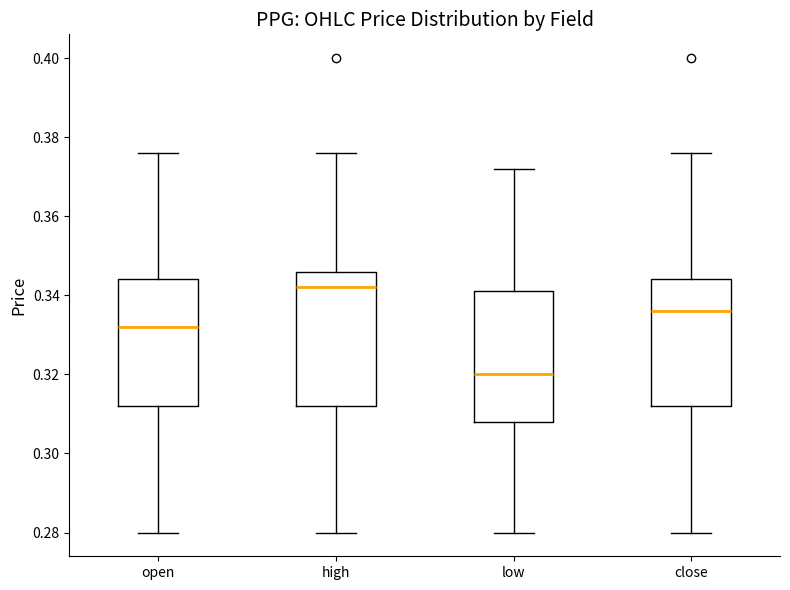

Reading left to right, read every box against the y-axis: the position of its median line, the range the box covers, and the ends of its whiskers. The values are not printed on the chart, so give them approximately, as read against the axis.

open: median 0.332, box 0.312 to 0.344, whiskers 0.280 to 0.376
high: median 0.342, box 0.312 to 0.346, whiskers 0.280 to 0.376
low: median 0.320, box 0.308 to 0.342, whiskers 0.280 to 0.372
close: median 0.336, box 0.312 to 0.344, whiskers 0.280 to 0.376